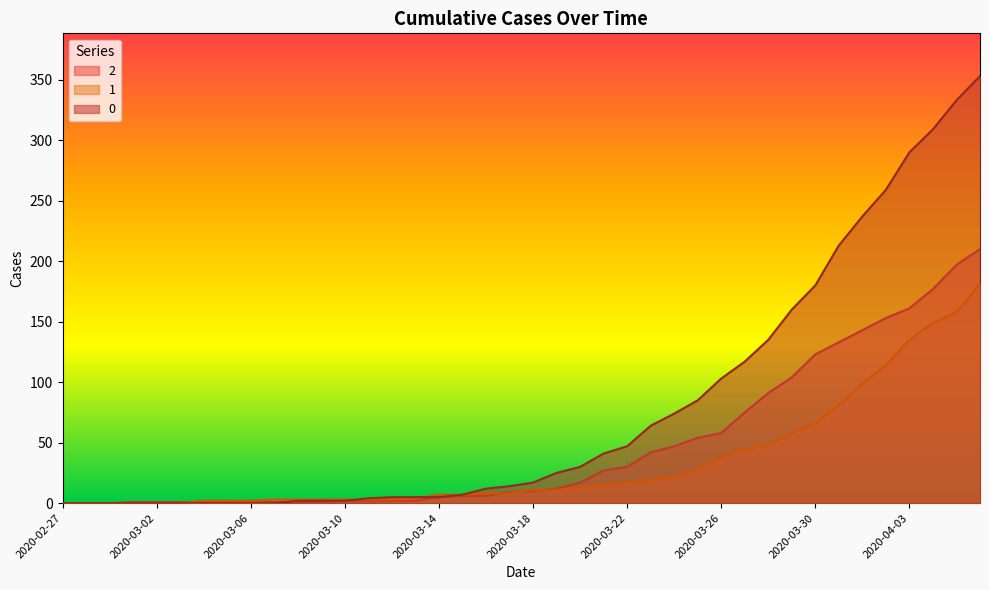

True or false: 2 has a value of 10 at 2020-03-15.

False